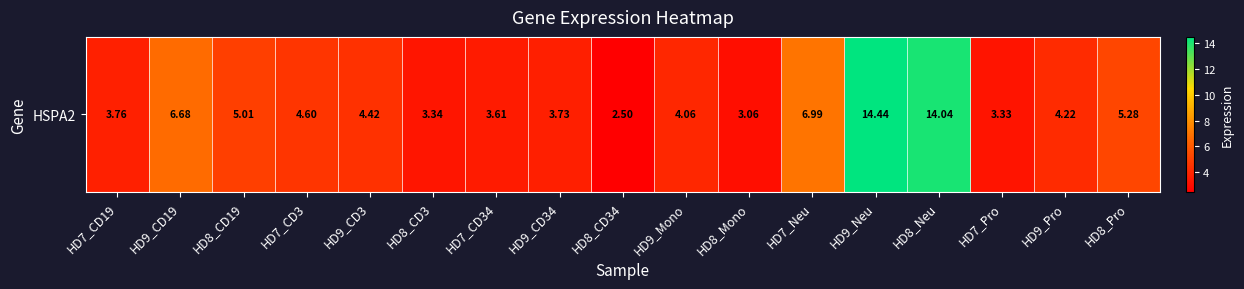

Reading left to right, list all the values displayed in this chart.

HD7_CD19=3.8	HD9_CD19=6.7	HD8_CD19=5.0	HD7_CD3=4.6	HD9_CD3=4.4	HD8_CD3=3.3	HD7_CD34=3.6	HD9_CD34=3.7	HD8_CD34=2.5	HD9_Mono=4.1	HD8_Mono=3.1	HD7_Neu=7.0	HD9_Neu=14.4	HD8_Neu=14.0	HD7_Pro=3.3	HD9_Pro=4.2	HD8_Pro=5.3